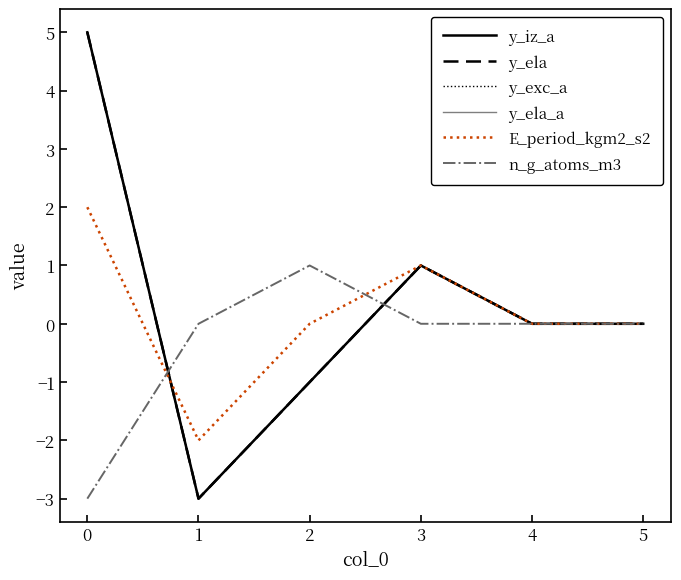

At 4, list the series in order from largest to smallest.

y_iz_a, y_ela, y_exc_a, y_ela_a, E_period_kgm2_s2, n_g_atoms_m3